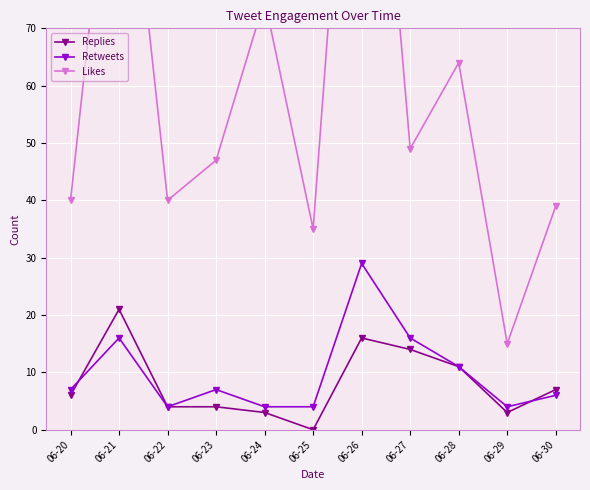

List the series in order of their peak value, lowest first.

Replies, Retweets, Likes